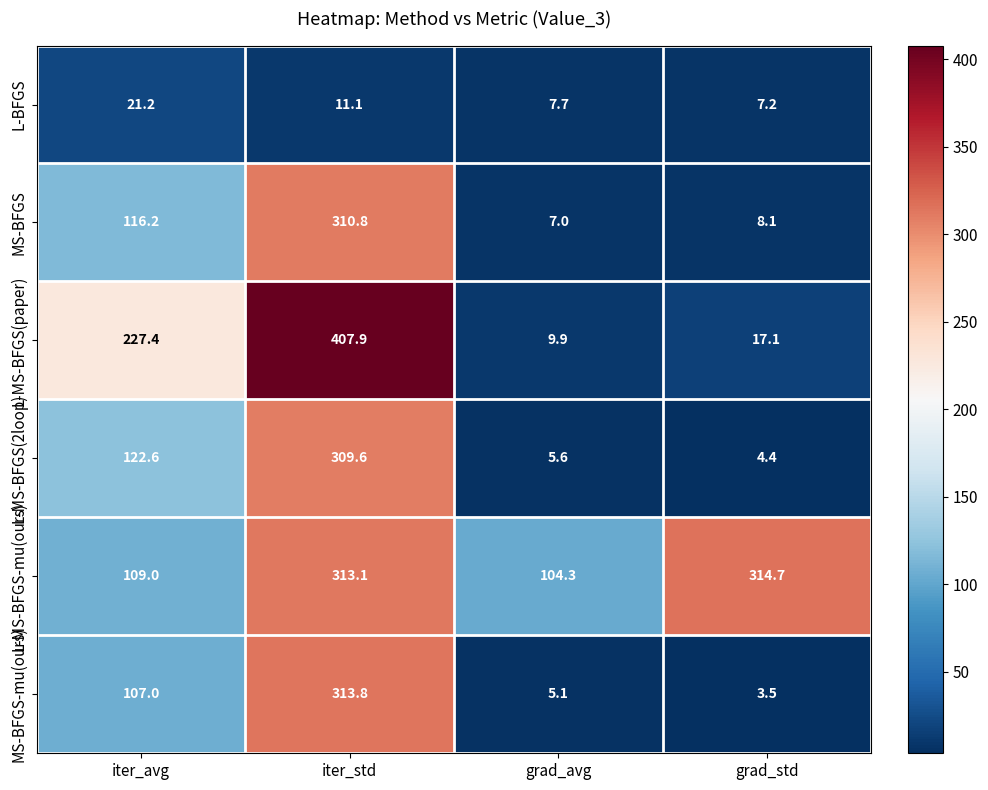

Which series changed the most between iter_avg and grad_avg?

L-MS-BFGS(paper)